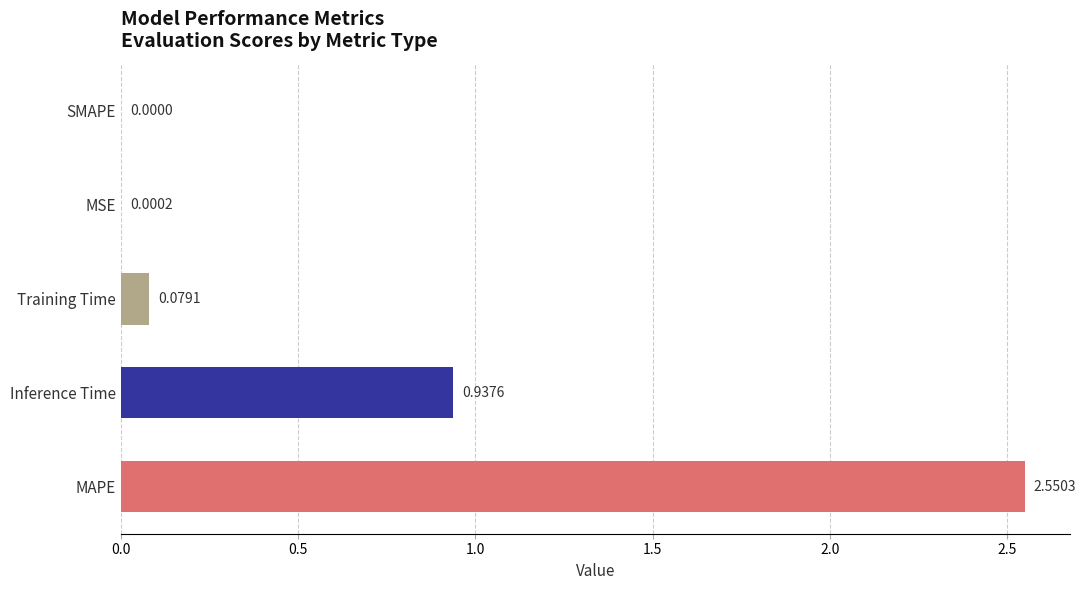

What is the sum of all values?

3.6